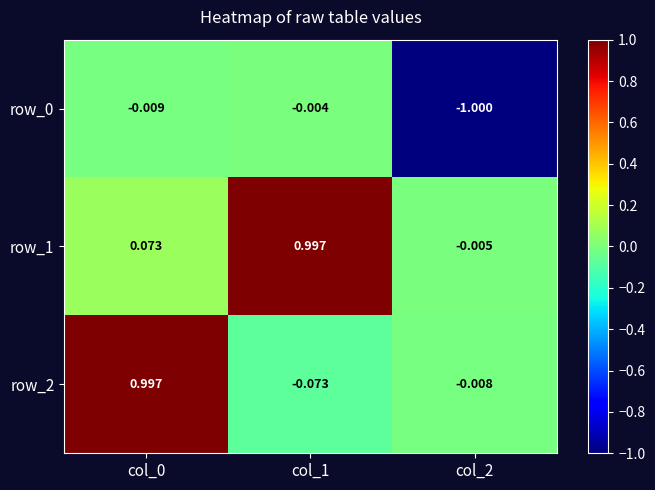

Which has a higher value, col_0 or col_2?

col_0